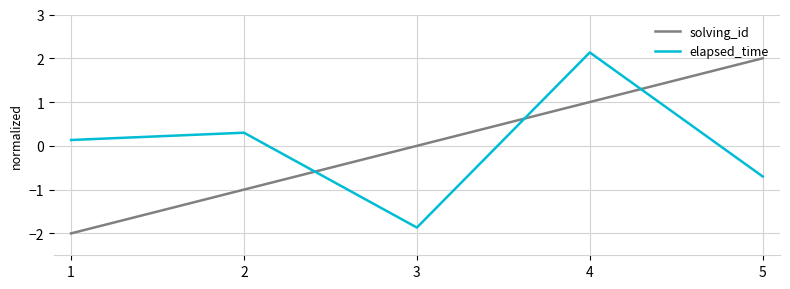

How many interior local peaks does the elapsed_time series have?

2